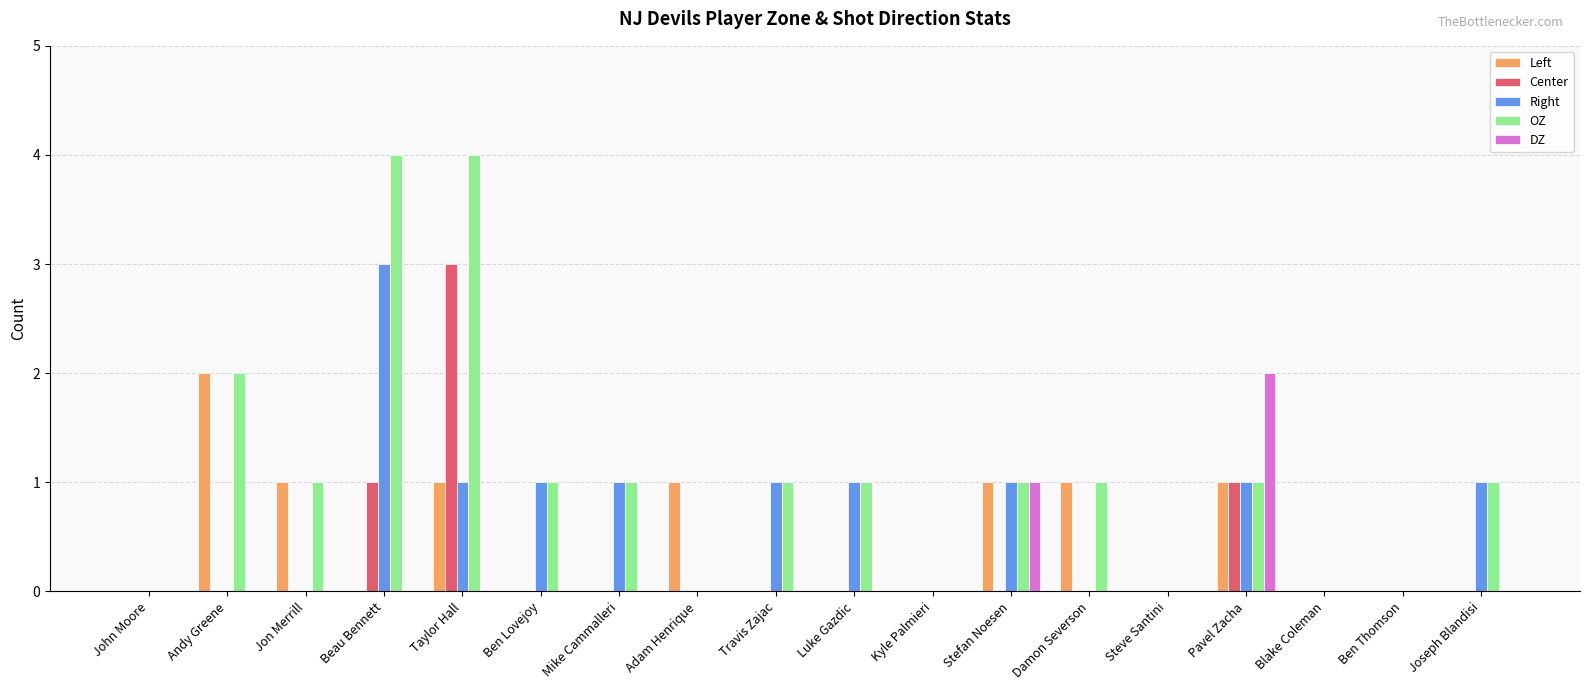

Reading right to left, list all the values displayed in this chart.

Left: Joseph Blandisi=0	Ben Thomson=0	Blake Coleman=0	Pavel Zacha=1	Steve Santini=0	Damon Severson=1	Stefan Noesen=1	Kyle Palmieri=0	Luke Gazdic=0	Travis Zajac=0	Adam Henrique=1	Mike Cammalleri=0	Ben Lovejoy=0	Taylor Hall=1	Beau Bennett=0	Jon Merrill=1	Andy Greene=2	John Moore=0
Center: Joseph Blandisi=0	Ben Thomson=0	Blake Coleman=0	Pavel Zacha=1	Steve Santini=0	Damon Severson=0	Stefan Noesen=0	Kyle Palmieri=0	Luke Gazdic=0	Travis Zajac=0	Adam Henrique=0	Mike Cammalleri=0	Ben Lovejoy=0	Taylor Hall=3	Beau Bennett=1	Jon Merrill=0	Andy Greene=0	John Moore=0
Right: Joseph Blandisi=1	Ben Thomson=0	Blake Coleman=0	Pavel Zacha=1	Steve Santini=0	Damon Severson=0	Stefan Noesen=1	Kyle Palmieri=0	Luke Gazdic=1	Travis Zajac=1	Adam Henrique=0	Mike Cammalleri=1	Ben Lovejoy=1	Taylor Hall=1	Beau Bennett=3	Jon Merrill=0	Andy Greene=0	John Moore=0
OZ: Joseph Blandisi=1	Ben Thomson=0	Blake Coleman=0	Pavel Zacha=1	Steve Santini=0	Damon Severson=1	Stefan Noesen=1	Kyle Palmieri=0	Luke Gazdic=1	Travis Zajac=1	Adam Henrique=0	Mike Cammalleri=1	Ben Lovejoy=1	Taylor Hall=4	Beau Bennett=4	Jon Merrill=1	Andy Greene=2	John Moore=0
DZ: Joseph Blandisi=0	Ben Thomson=0	Blake Coleman=0	Pavel Zacha=2	Steve Santini=0	Damon Severson=0	Stefan Noesen=1	Kyle Palmieri=0	Luke Gazdic=0	Travis Zajac=0	Adam Henrique=0	Mike Cammalleri=0	Ben Lovejoy=0	Taylor Hall=0	Beau Bennett=0	Jon Merrill=0	Andy Greene=0	John Moore=0